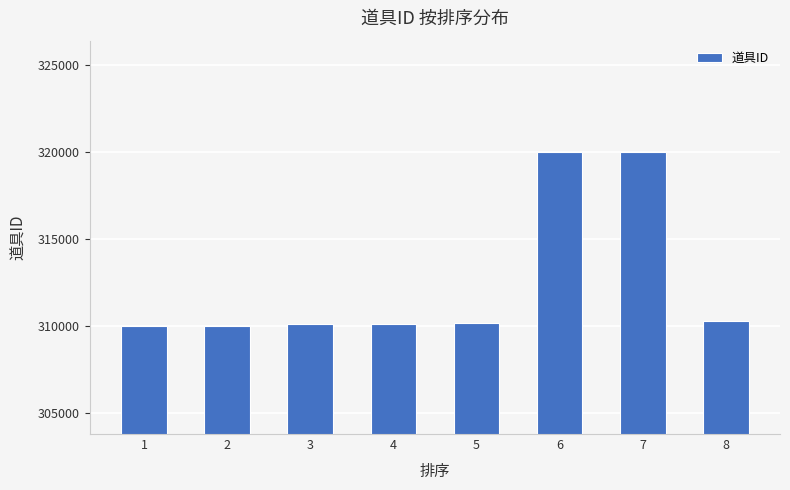

What is the sum of the values at 4 and 6?

630104